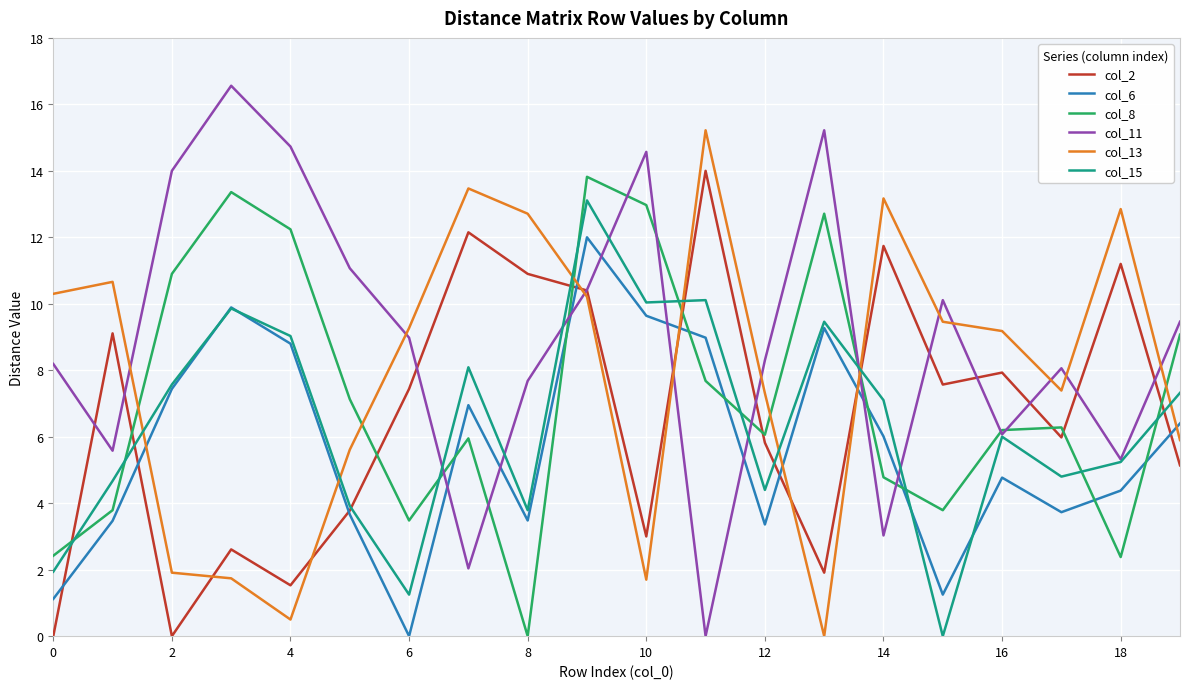

Which series has the widest spread of values?

col_11